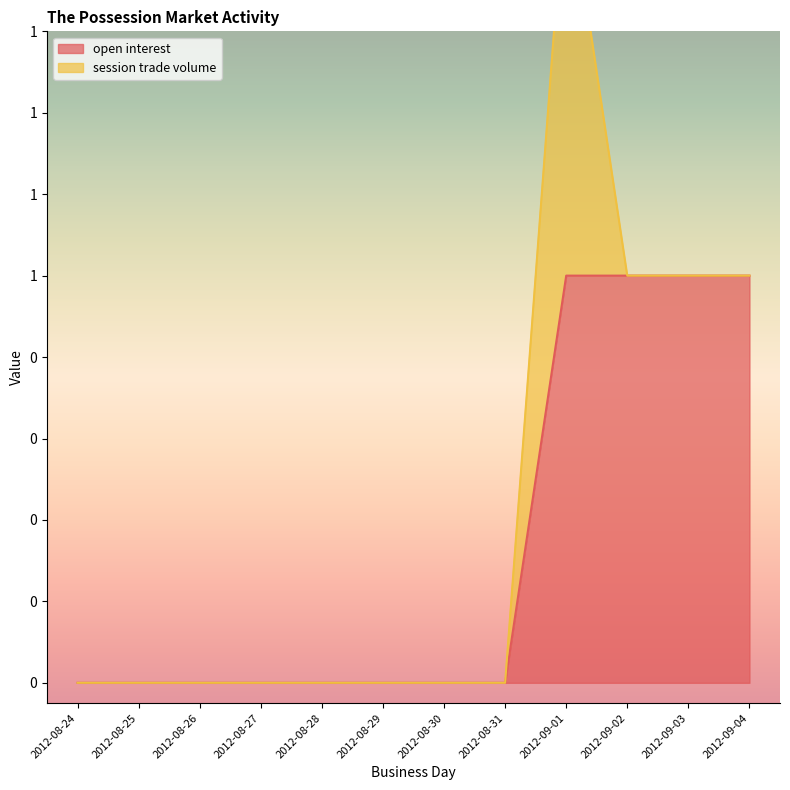

True or false: the data shows 0 at 2012-09-02.

False